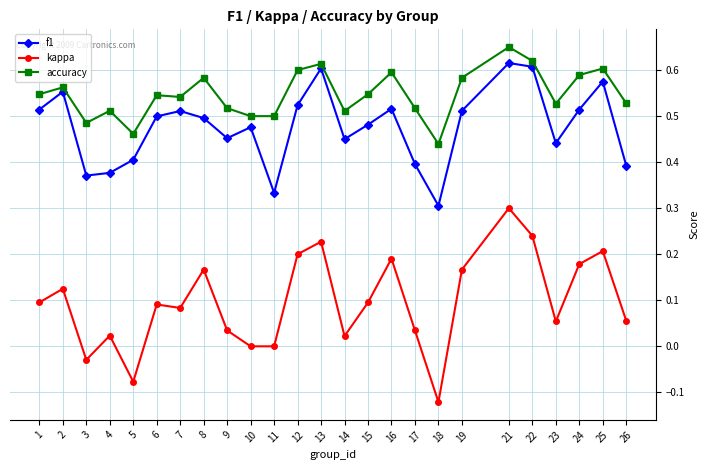

True or false: f1 has a value of 0.8 at 6.

False